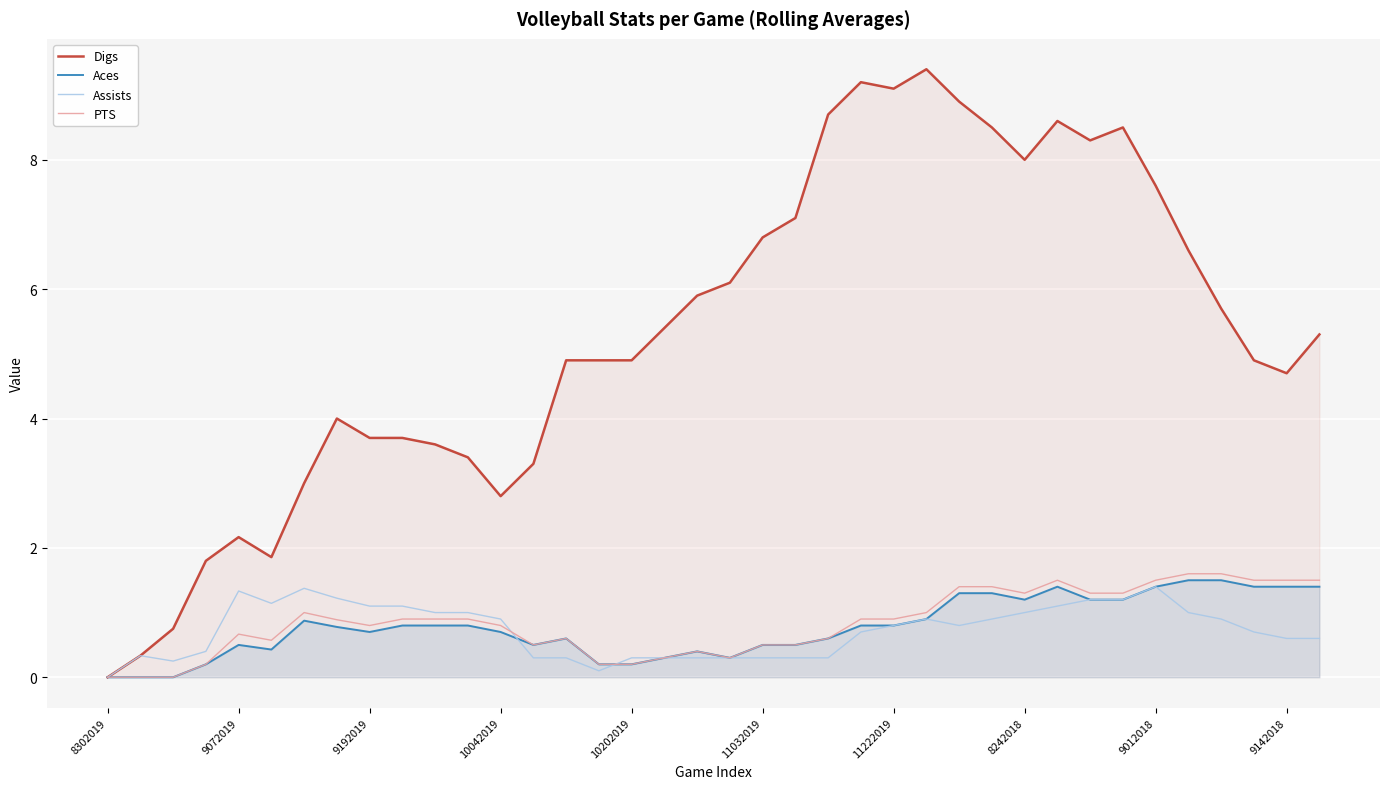

True or false: Assists and Digs cross at least once.

False